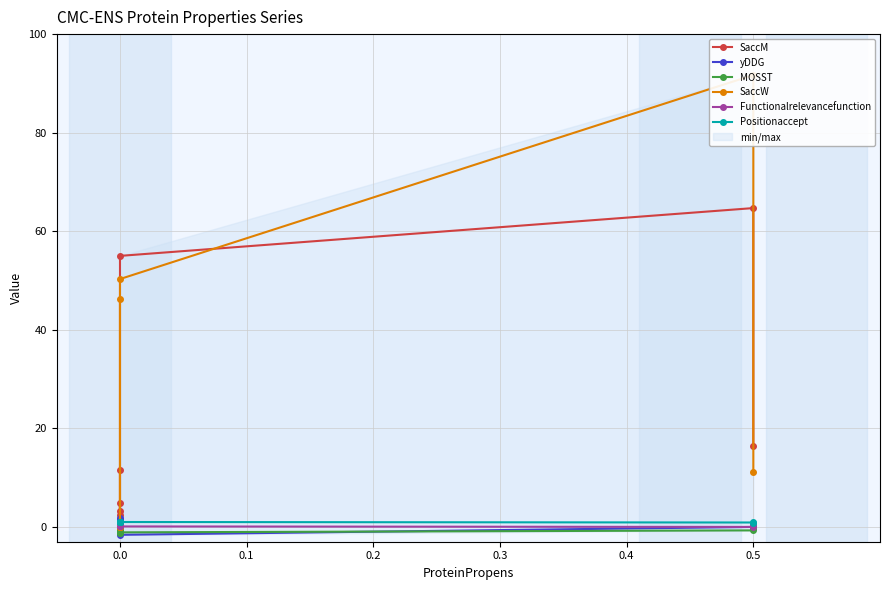

Reading left to right, extract all data points from this chart.

SaccM: 11.6	3.2	4.9	2.4	0.0	55.0	64.7	16.5
yDDG: 1.8	-0.9	1.6	-0.8	0.0	-1.6	0.0	0.2
MOSST: -1.0	-0.8	-1.3	-0.5	-1.3	-1.1	-0.7	-0.3
SaccW: 46.3	0.0	0.0	0.0	0.0	50.3	91.7	11.1
Functionalrelevancefunction: 0.3	0.1	0.1	0.3	0.5	0.1	0.0	0.5
Positionaccept: 1.0	1.0	1.0	1.0	1.0	1.0	0.9	0.9